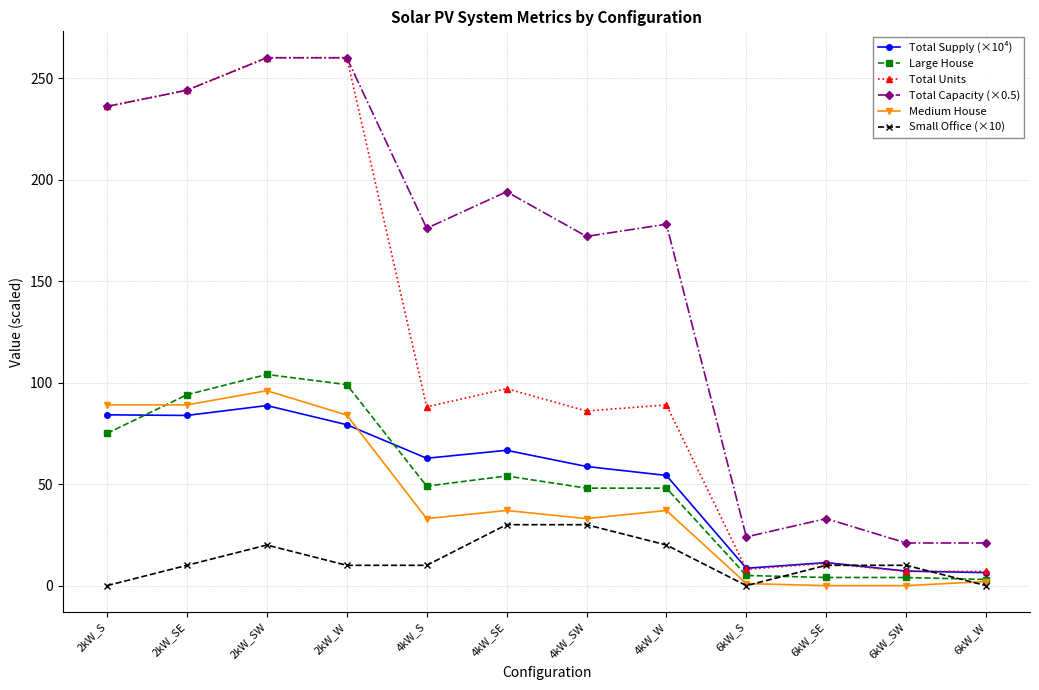

True or false: Large House and Total Capacity (×0.5) intersect in this chart.

False